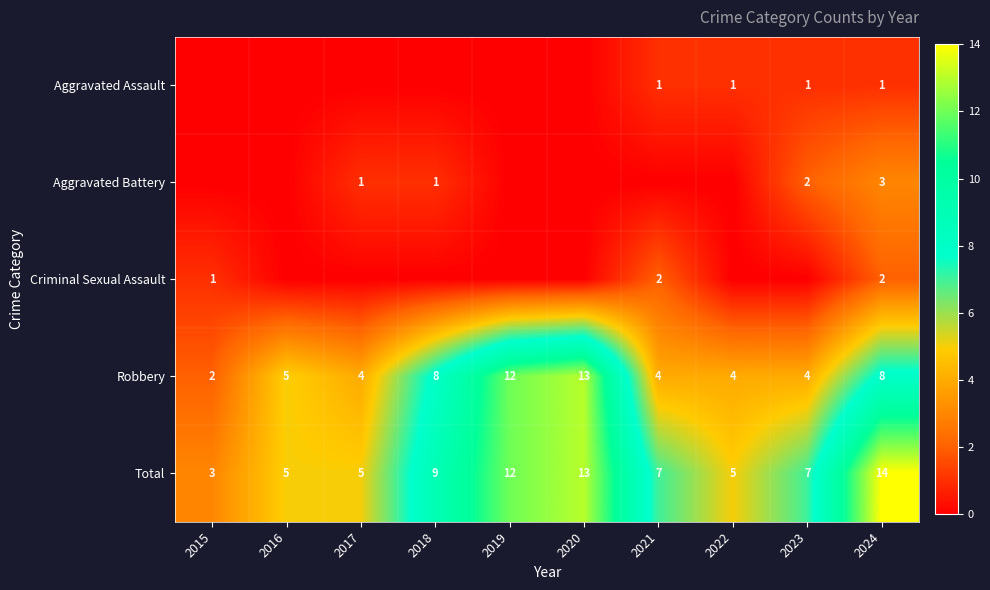

What is the maximum value for Robbery?

13